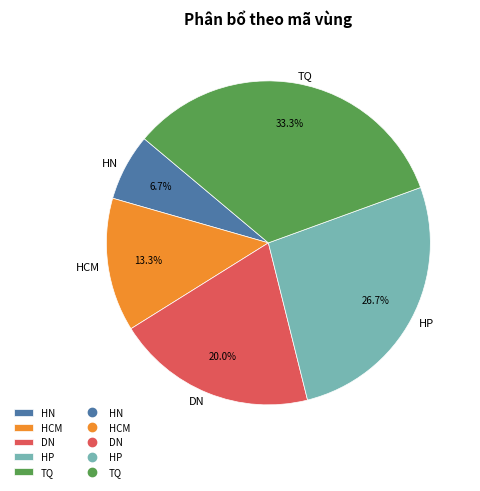

Is HCM the majority of the pie?

No